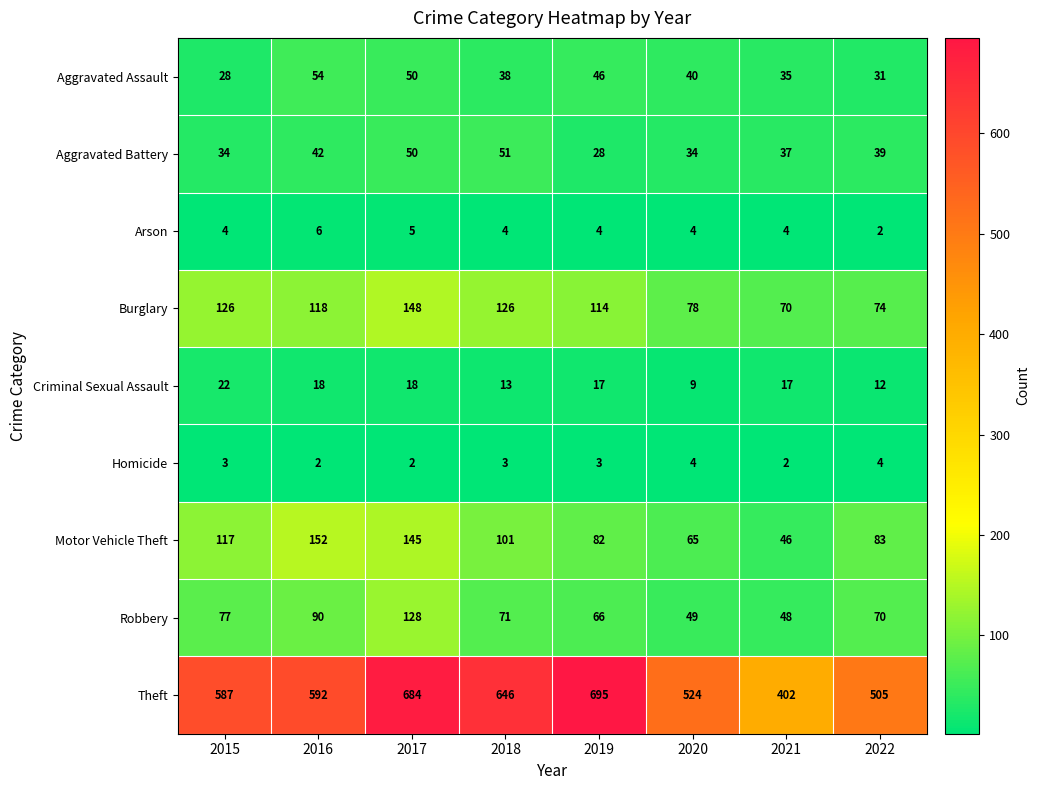

Where is Theft nearest to the value 548?

2020